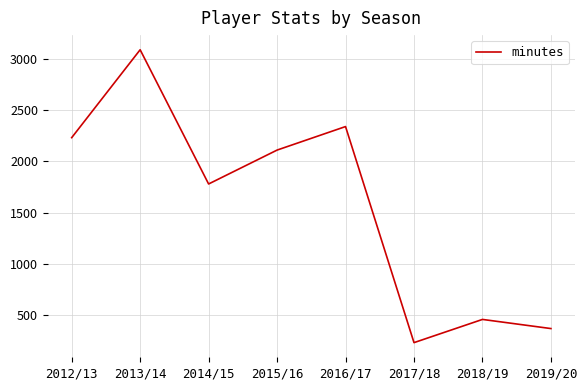

Rank the categories by value from highest to lowest.

2013/14, 2016/17, 2012/13, 2015/16, 2014/15, 2018/19, 2019/20, 2017/18